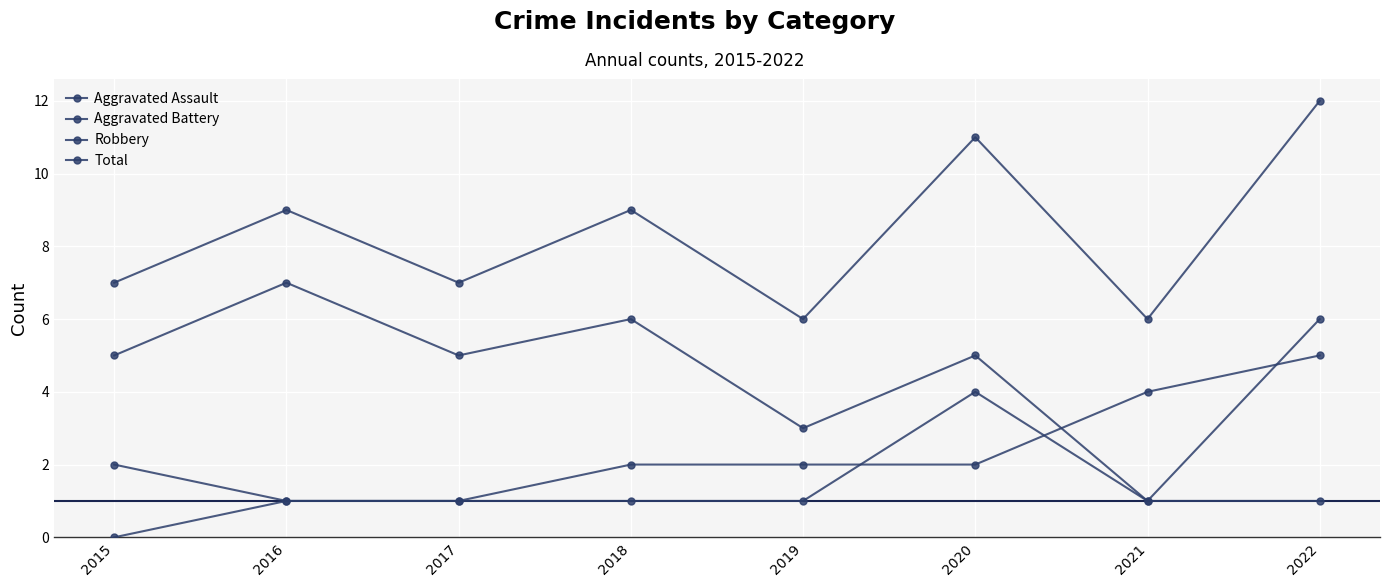

True or false: Total and Aggravated Assault cross at least once.

False